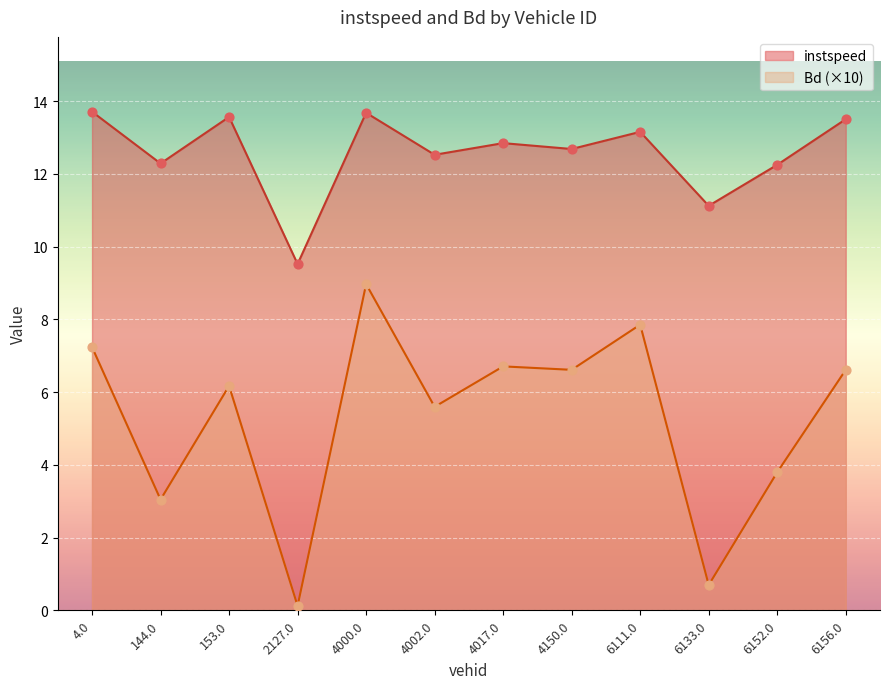

What is the total value across all series at 153.0?

19.7